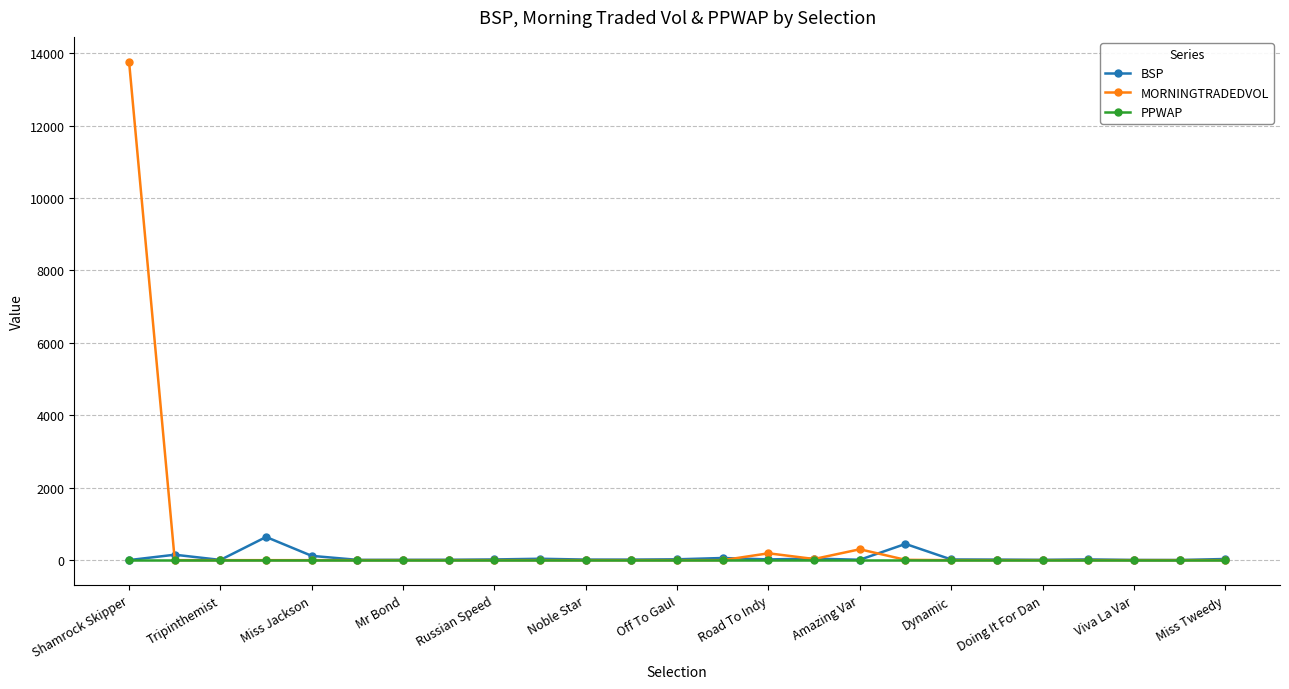

Is this an area chart (filled region under the line)?

No